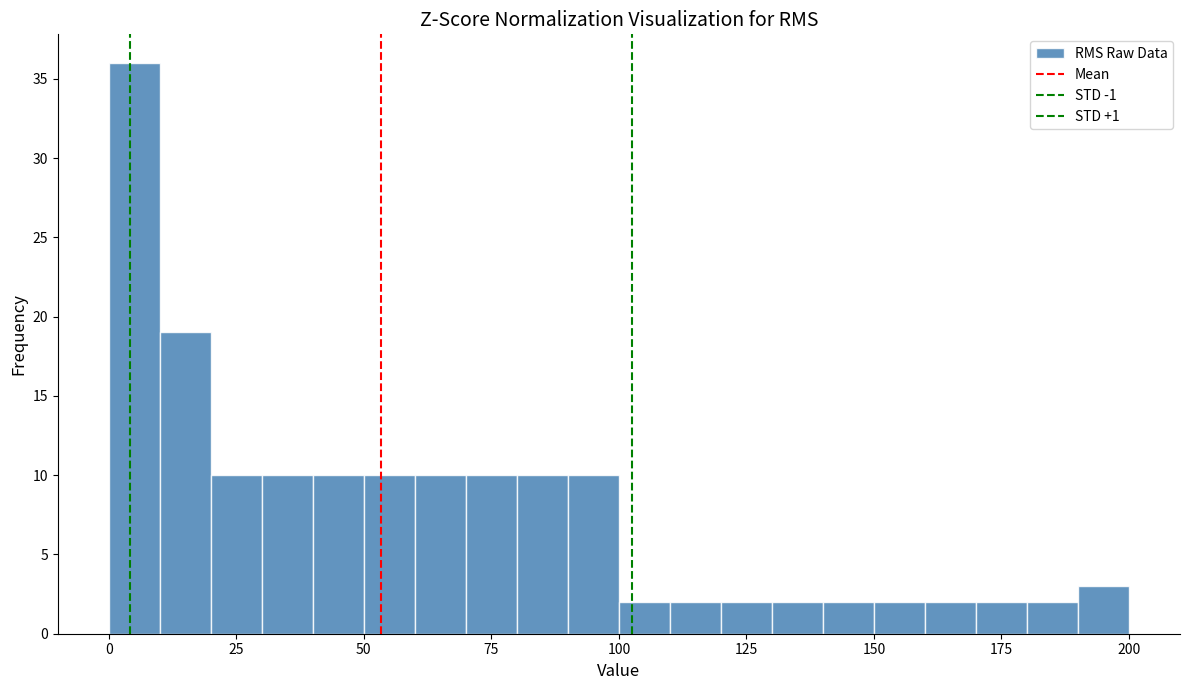

Around what value on the x-axis is the tallest bar? Give the approximate position of its centre, as read against the axis.

5